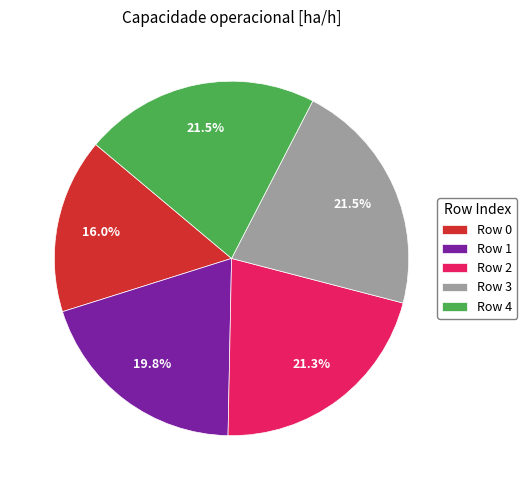

Does any single category account for the majority?

No